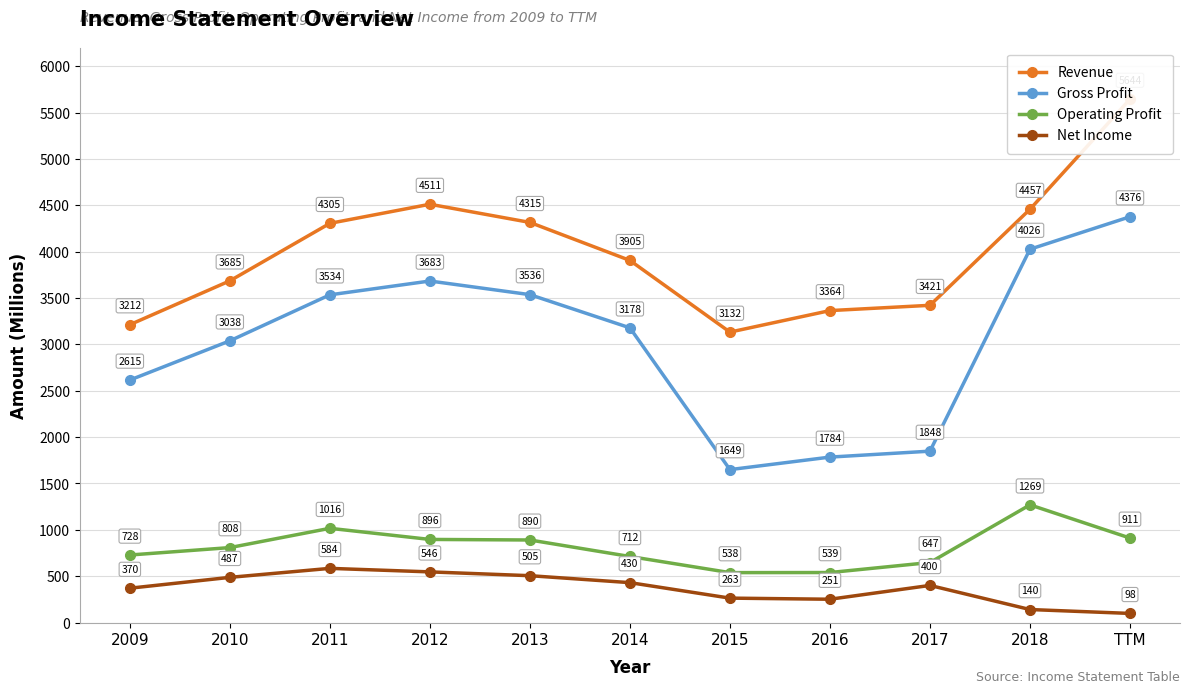

What is the difference between the highest and lowest values at 2015?

2869